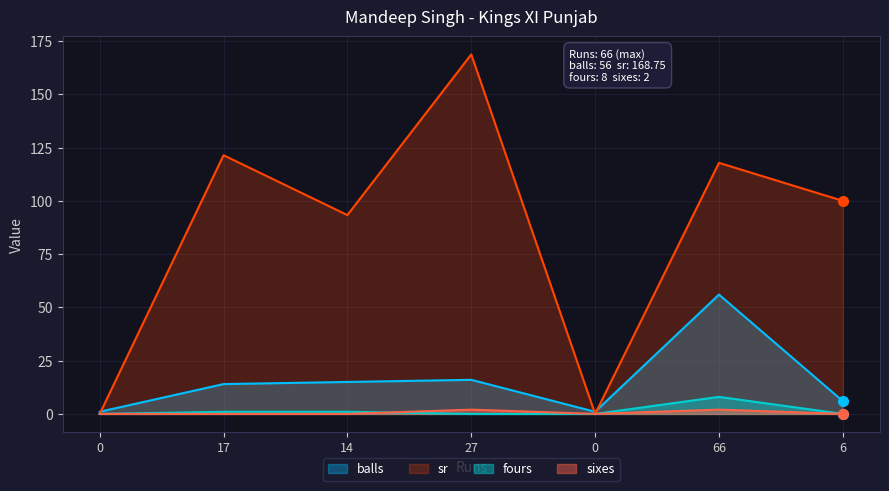

Which series has the largest total across all categories?

sr